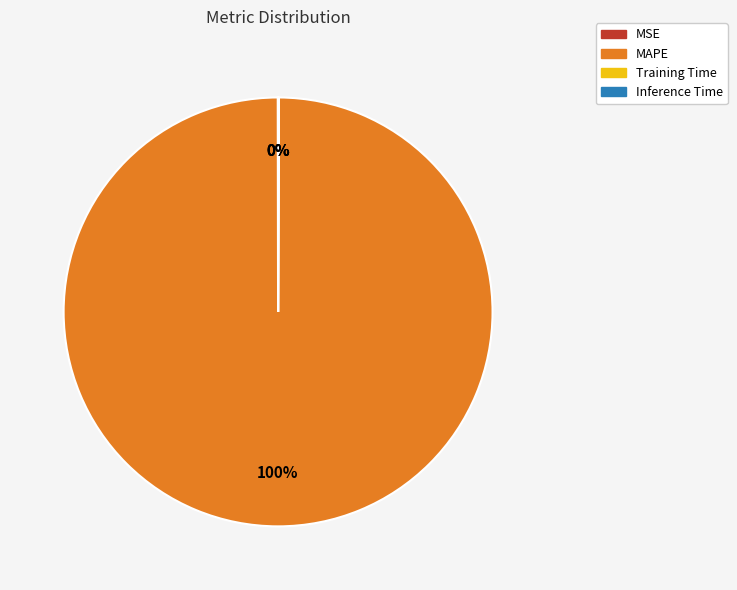

Which slice represents more than half of the pie?

MAPE